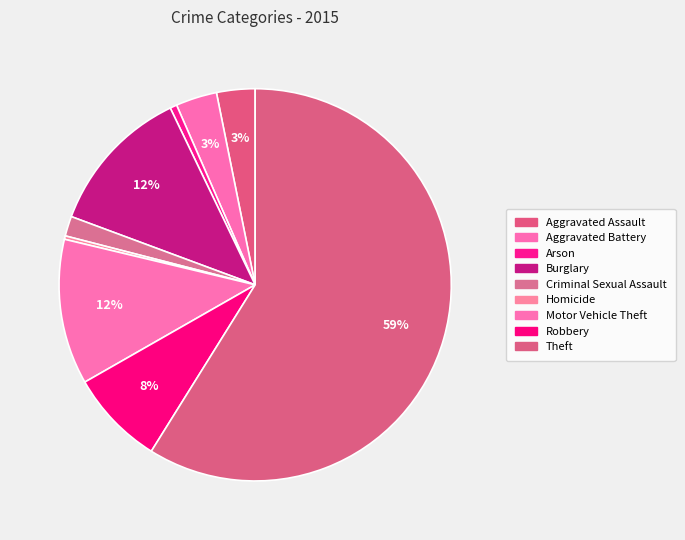

How many slices are in this pie chart?

9